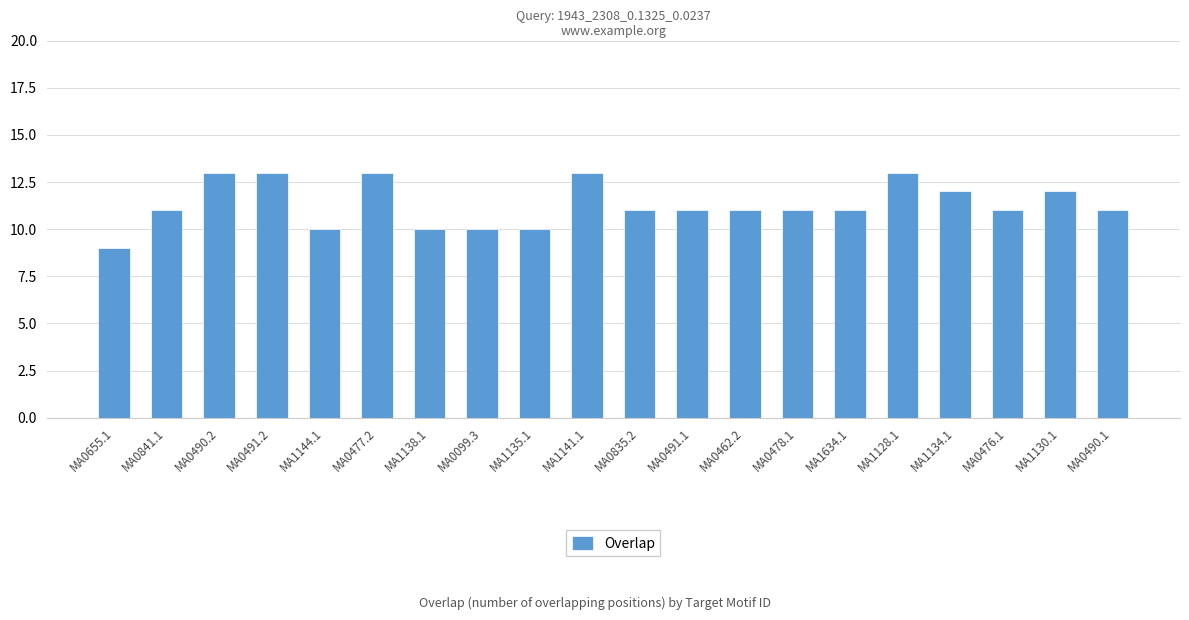

What is the difference between the second highest and second lowest values?

3